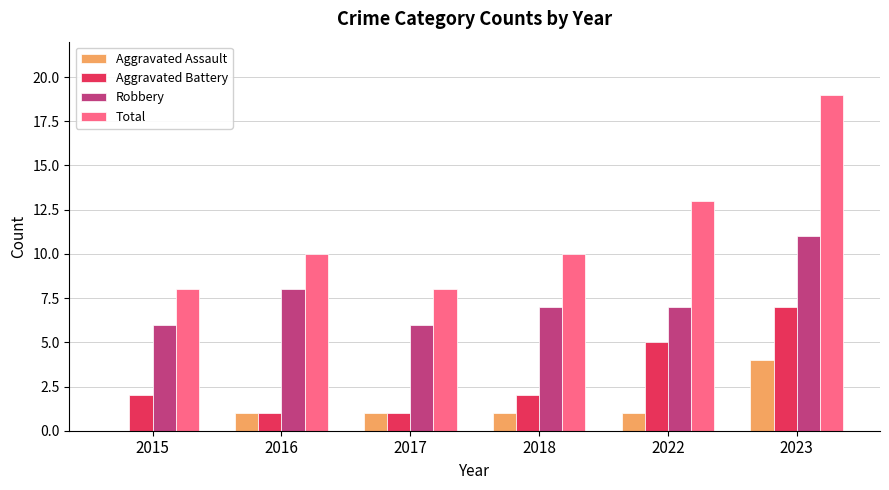

How many groups of bars are there?

6